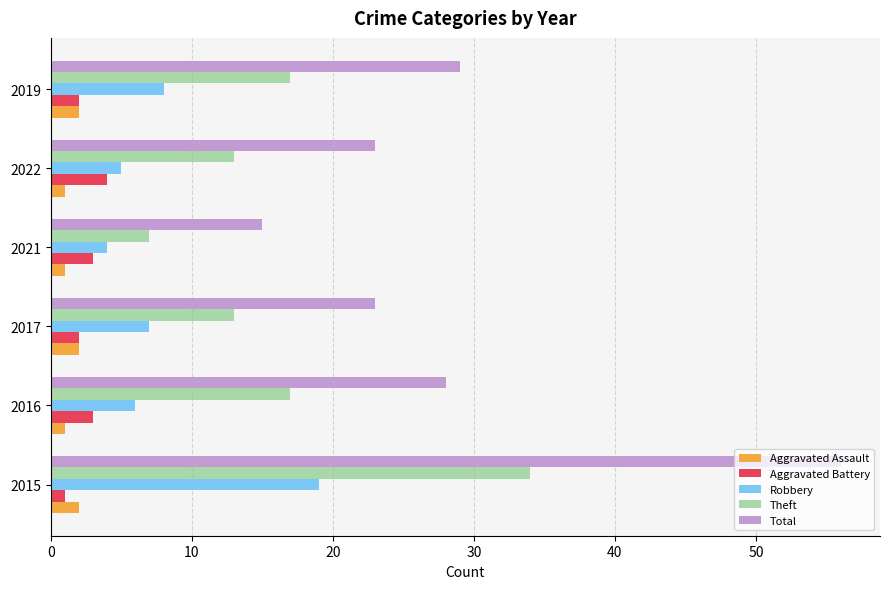

What are all the series names shown in the legend?

Aggravated Assault, Aggravated Battery, Robbery, Theft, Total